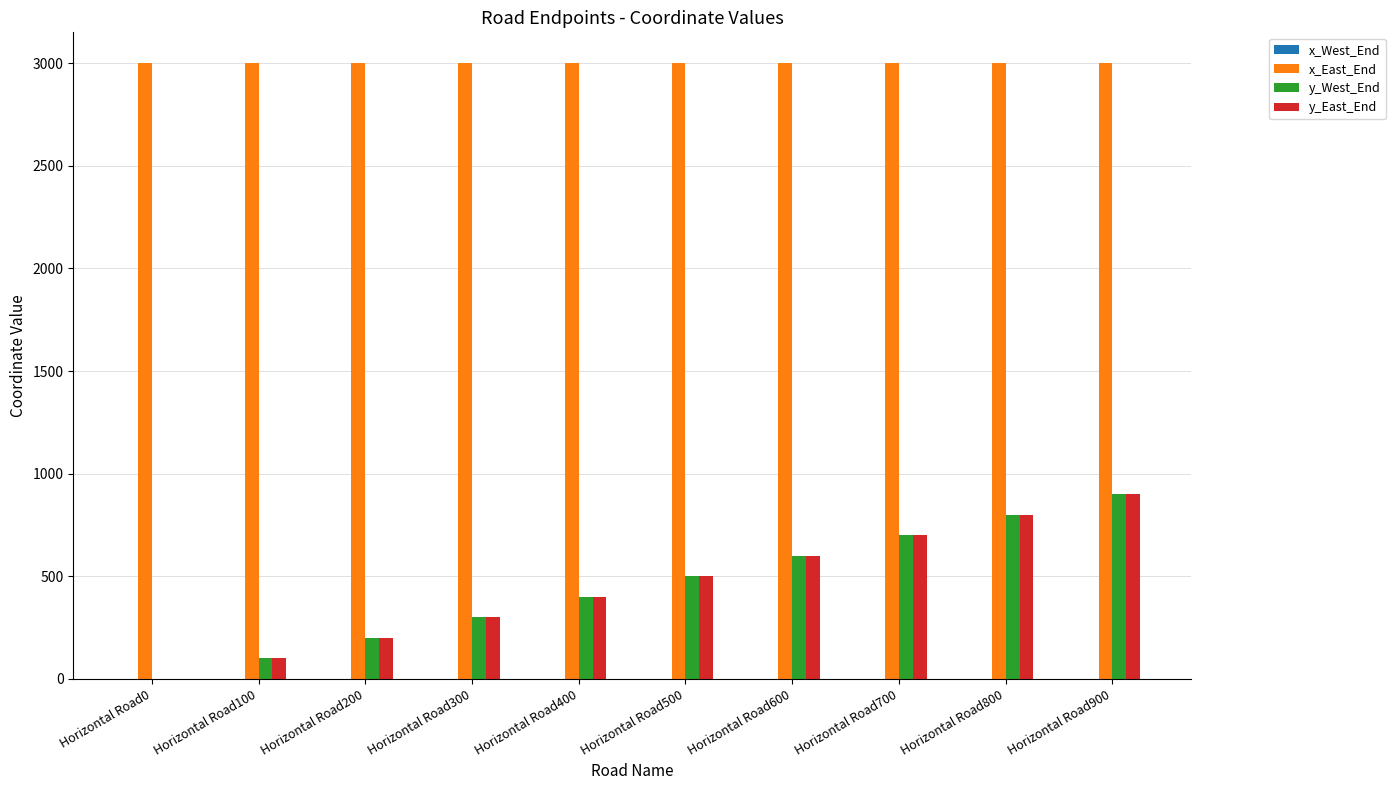

What is the sum of all y_East_End values?

4500